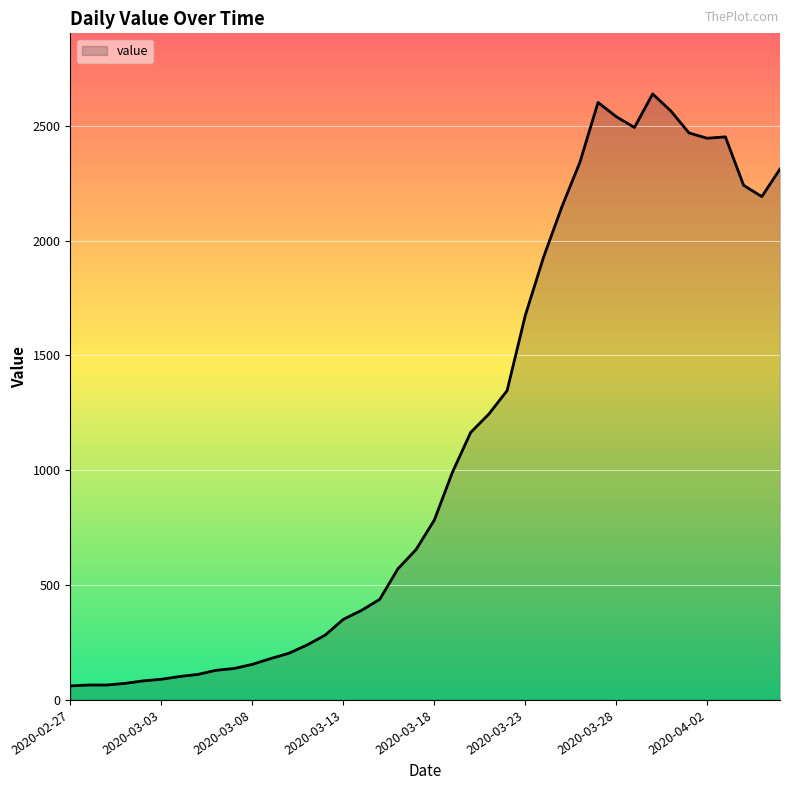

What is the greatest value displayed?

2639